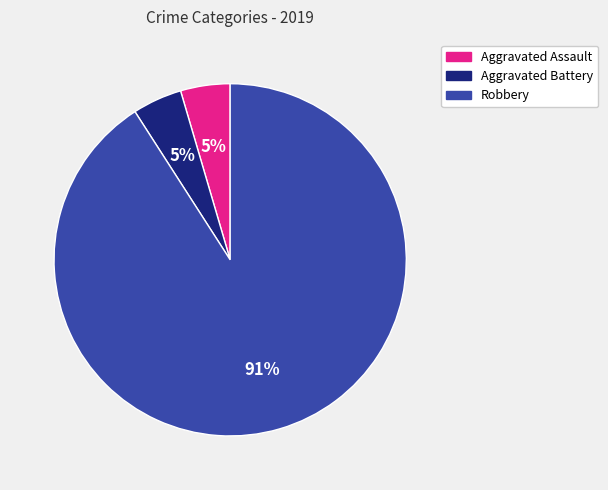

How many slices are in this pie chart?

3